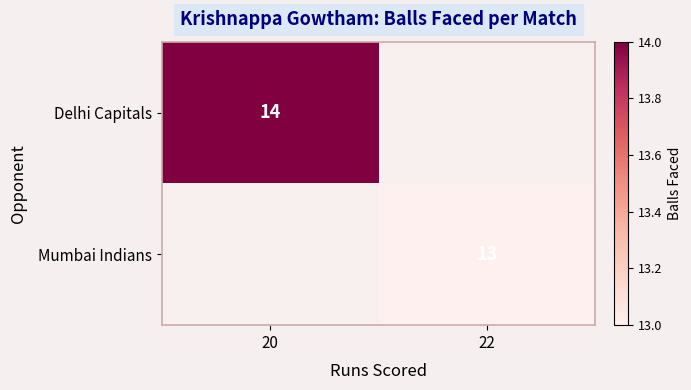

Is it true that Mumbai Indians equals 5 at 22?

False